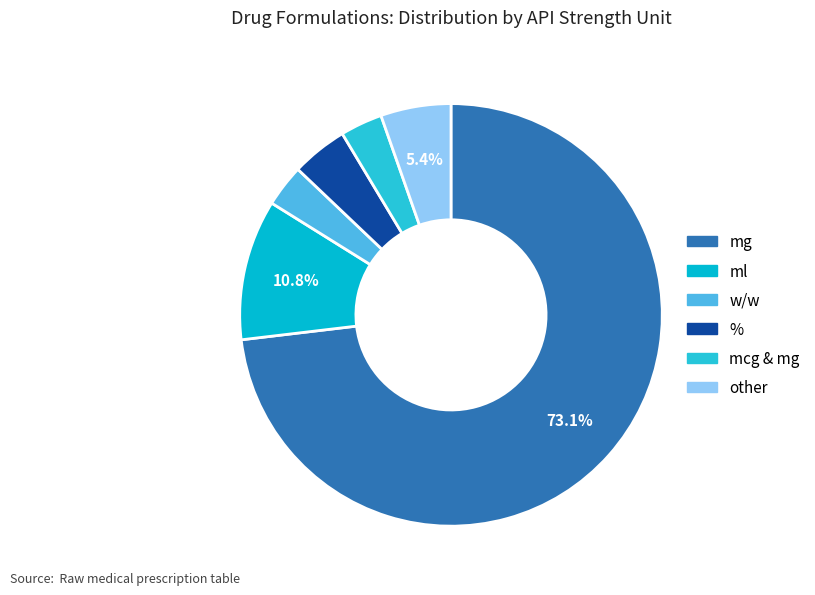

The mcg & mg slice represents 3% of the pie. True or false?

True